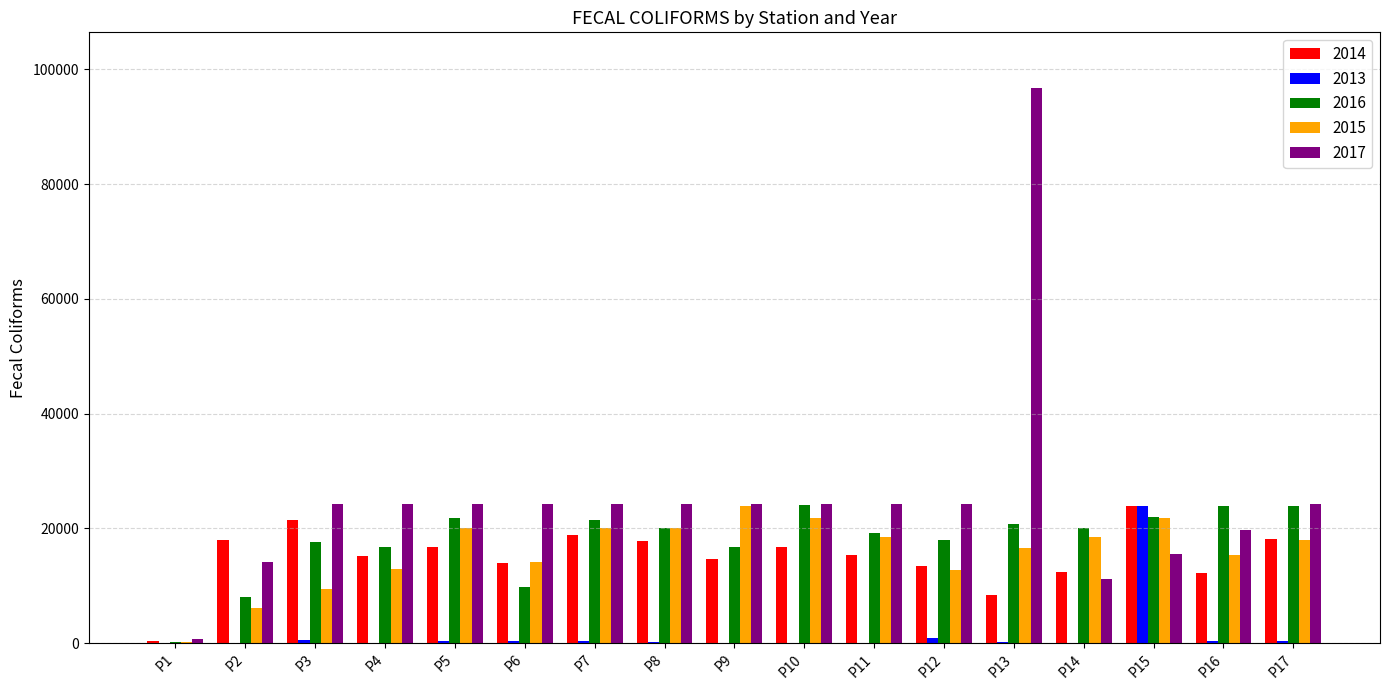

Which series has the largest total across all categories?

2017